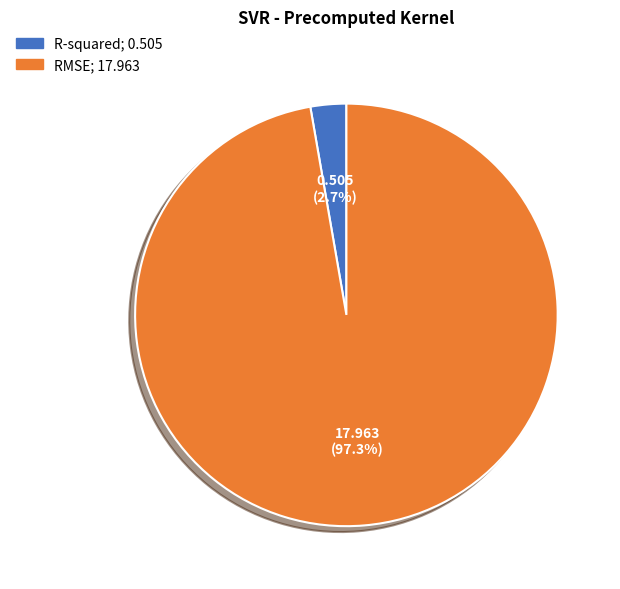

Do RMSE and R-squared together represent more than half of the pie?

Yes